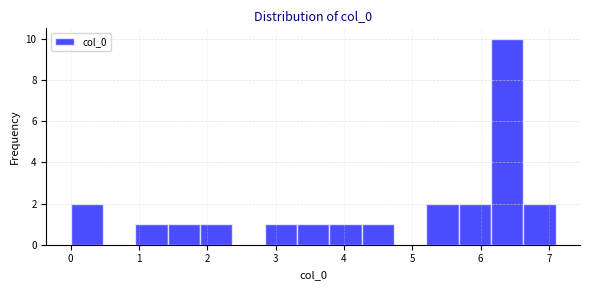

Over which range of the x-axis is the bar tallest?

6.2 to 6.6